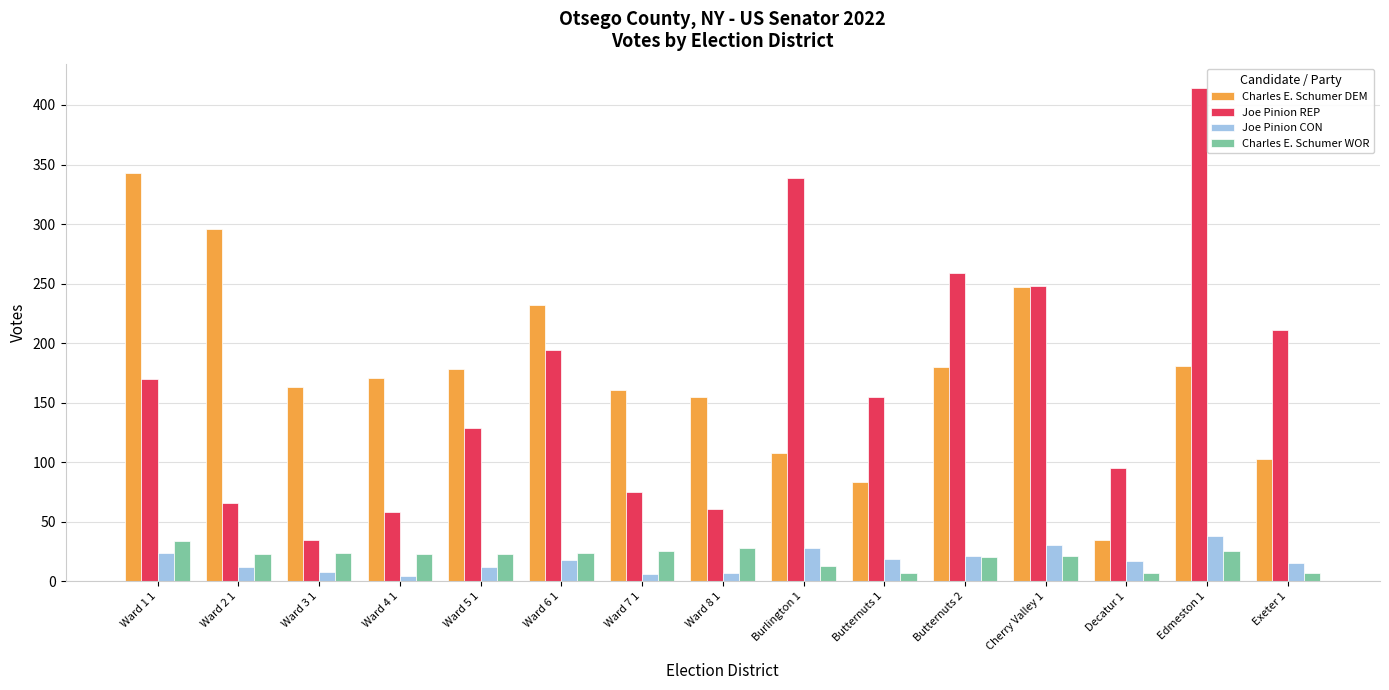

Count the number of categories in the chart.

15